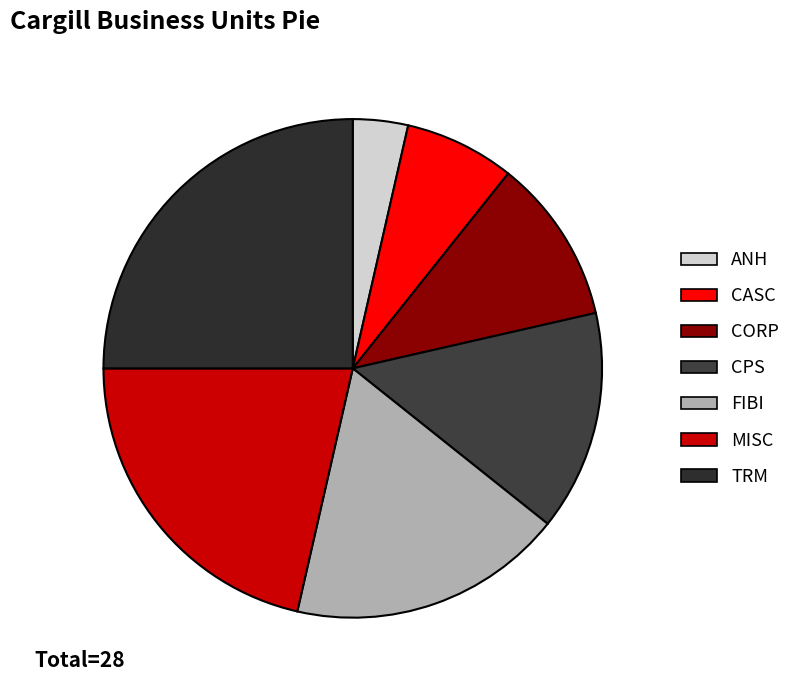

True or false: FIBI accounts for 33% of the total.

False